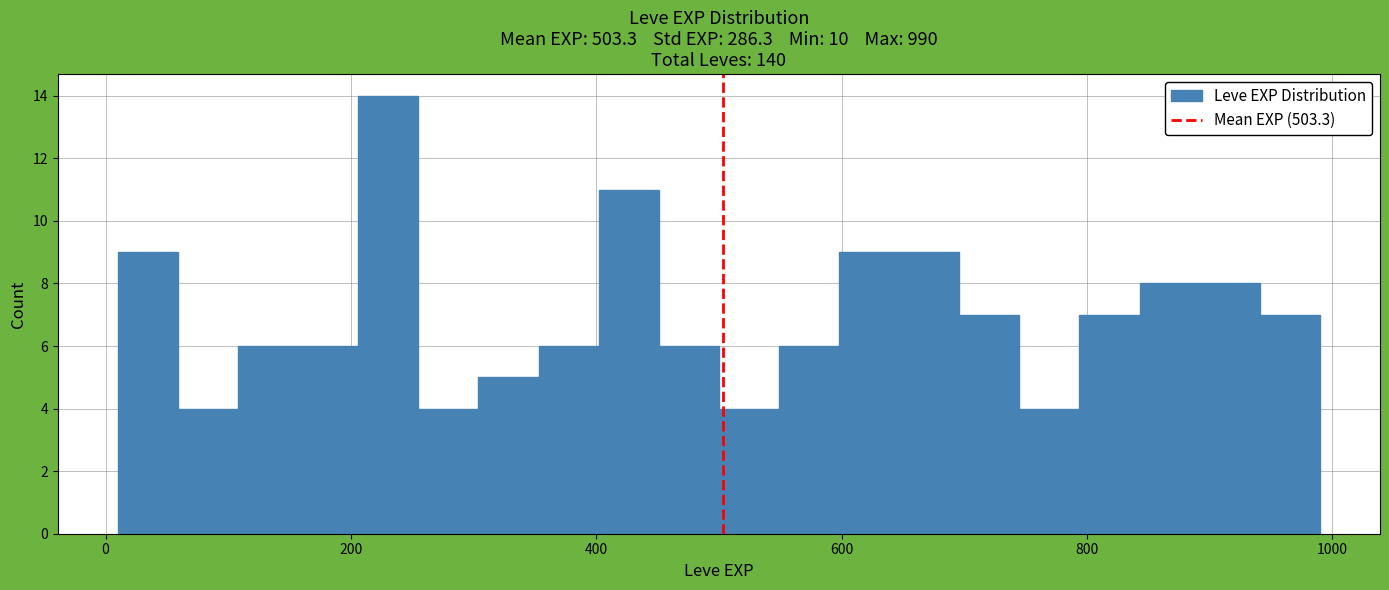

Read against the x-axis, roughly where is the centre of the tallest bar?

240